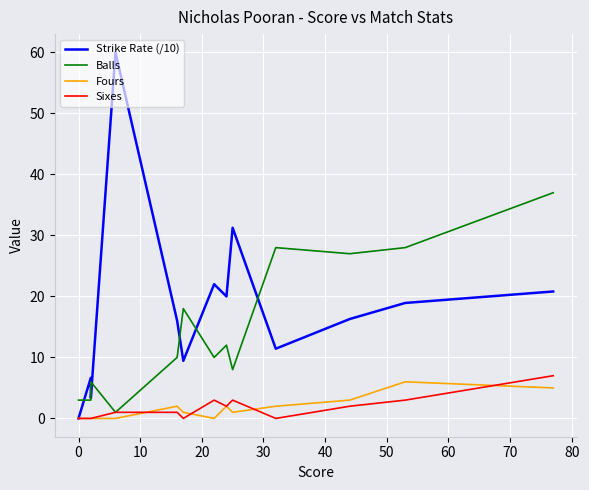

How many lines are shown in the chart?

4